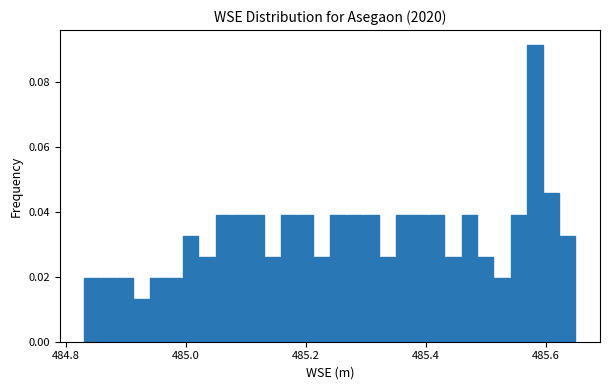

Around what value on the x-axis is the tallest bar? Give the approximate position of its centre, as read against the axis.

485.58